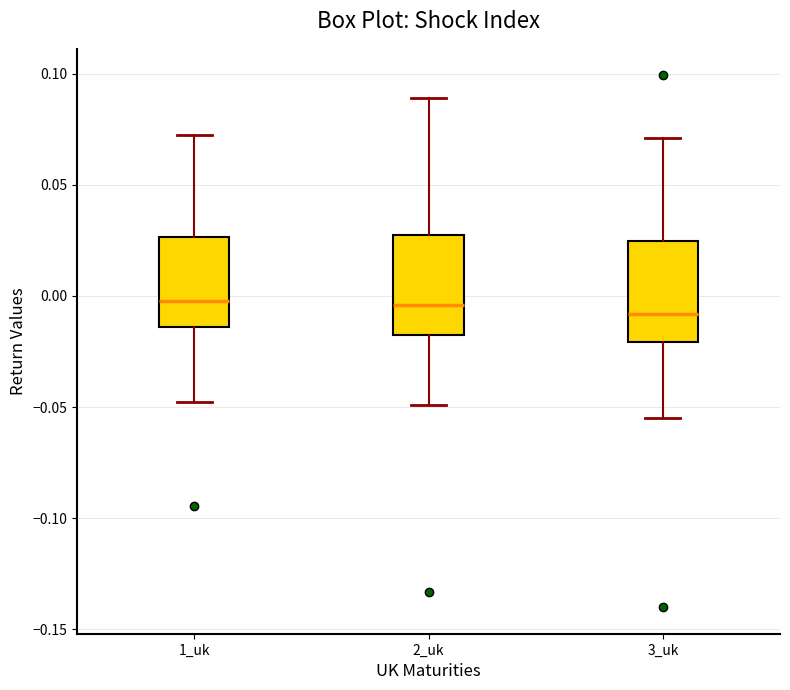

Reading left to right, transcribe this box plot: for each box, give where its median line is, the range the box spans, and where its two whiskers end, as read against the y-axis. The values are not printed on the chart, so give them approximately, as read against the axis.

1_uk: median 0.000, box -0.015 to 0.025, whiskers -0.050 to 0.070
2_uk: median -0.005, box -0.020 to 0.025, whiskers -0.050 to 0.090
3_uk: median -0.010, box -0.020 to 0.025, whiskers -0.055 to 0.070